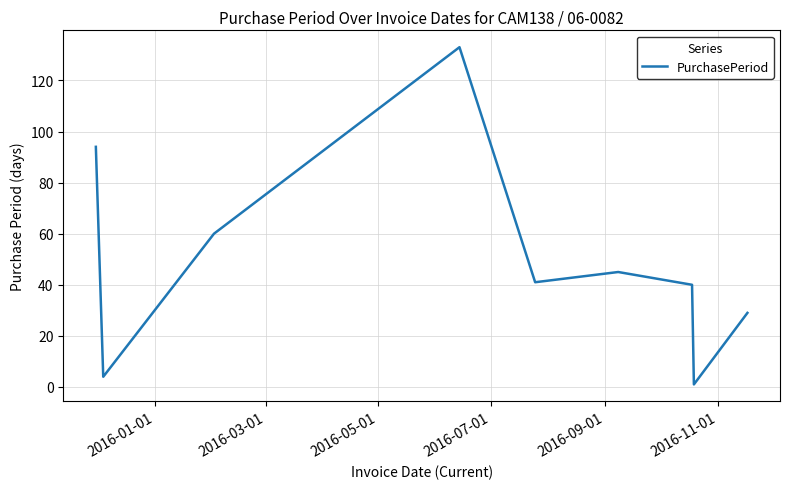

What is the difference between the maximum and minimum values?

132